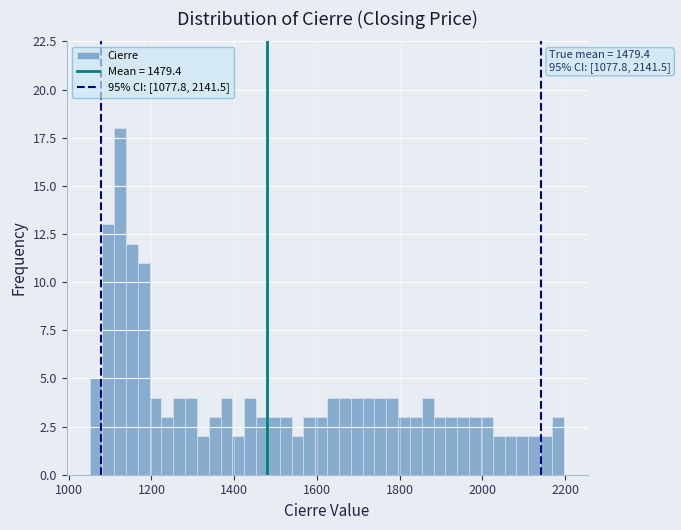

Around what value on the x-axis is the tallest bar? Give the approximate position of its centre, as read against the axis.

1120